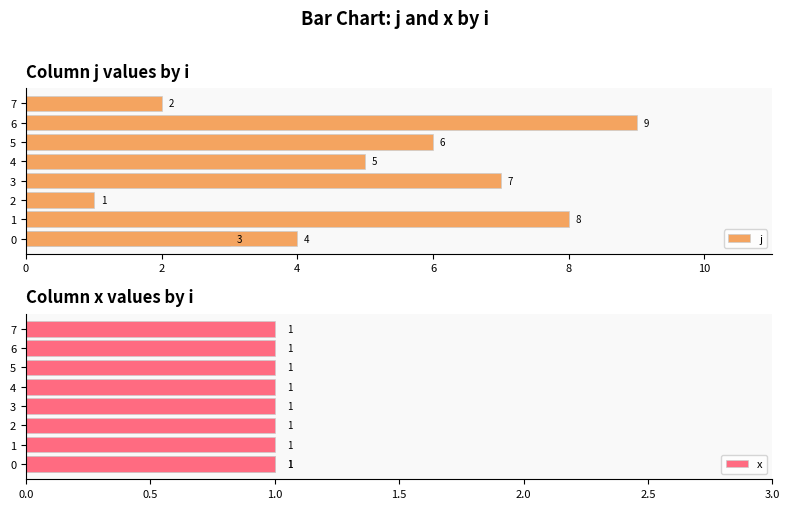

Which series has the widest spread of values?

j